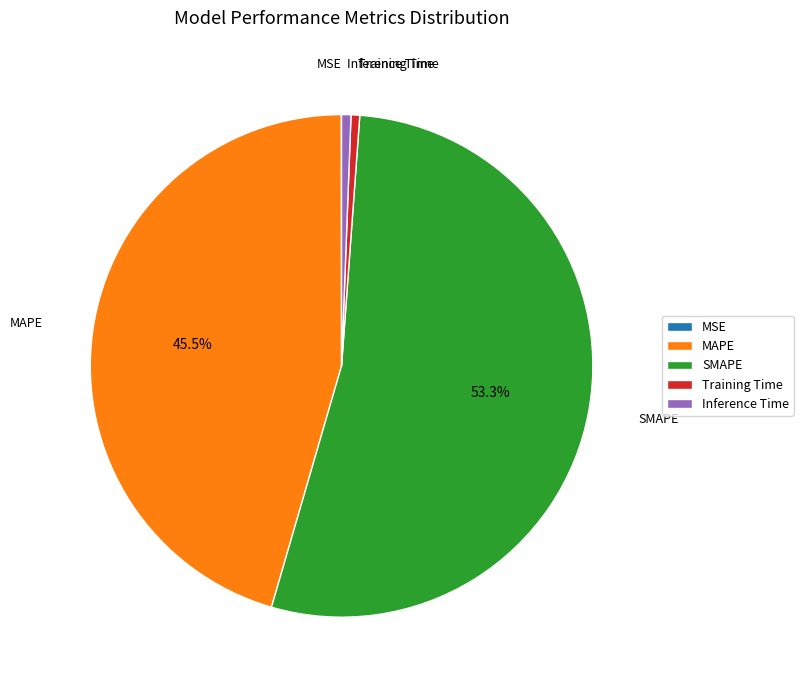

Which has a higher value, SMAPE or Training Time?

SMAPE